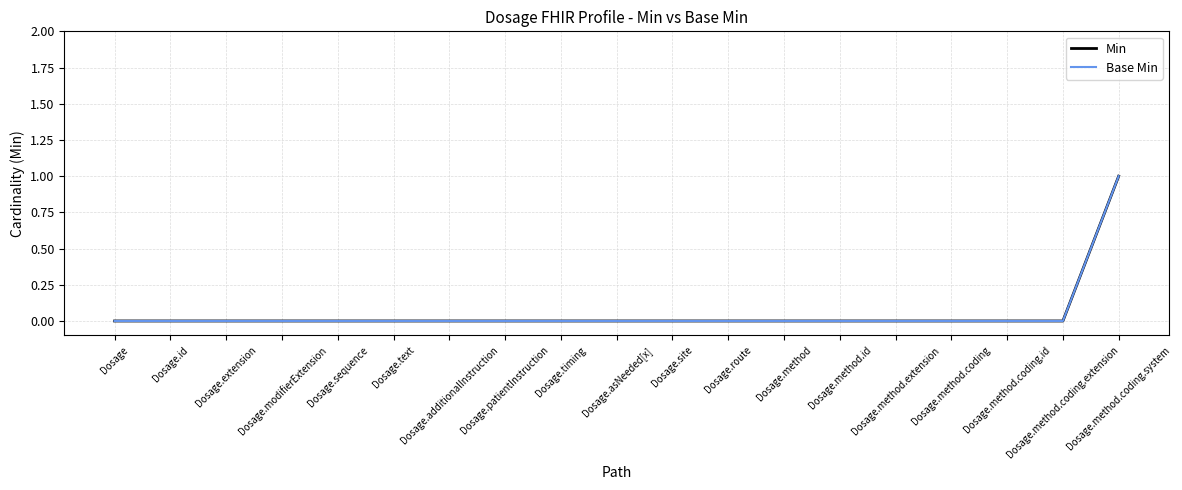

Reading right to left, list all the values displayed in this chart.

Min: Dosage.method.coding.system=1	Dosage.method.coding.extension=0	Dosage.method.coding.id=0	Dosage.method.coding=0	Dosage.method.extension=0	Dosage.method.id=0	Dosage.method=0	Dosage.route=0	Dosage.site=0	Dosage.asNeeded[x]=0	Dosage.timing=0	Dosage.patientInstruction=0	Dosage.additionalInstruction=0	Dosage.text=0	Dosage.sequence=0	Dosage.modifierExtension=0	Dosage.extension=0	Dosage.id=0	Dosage=0
Base Min: Dosage.method.coding.system=1	Dosage.method.coding.extension=0	Dosage.method.coding.id=0	Dosage.method.coding=0	Dosage.method.extension=0	Dosage.method.id=0	Dosage.method=0	Dosage.route=0	Dosage.site=0	Dosage.asNeeded[x]=0	Dosage.timing=0	Dosage.patientInstruction=0	Dosage.additionalInstruction=0	Dosage.text=0	Dosage.sequence=0	Dosage.modifierExtension=0	Dosage.extension=0	Dosage.id=0	Dosage=0